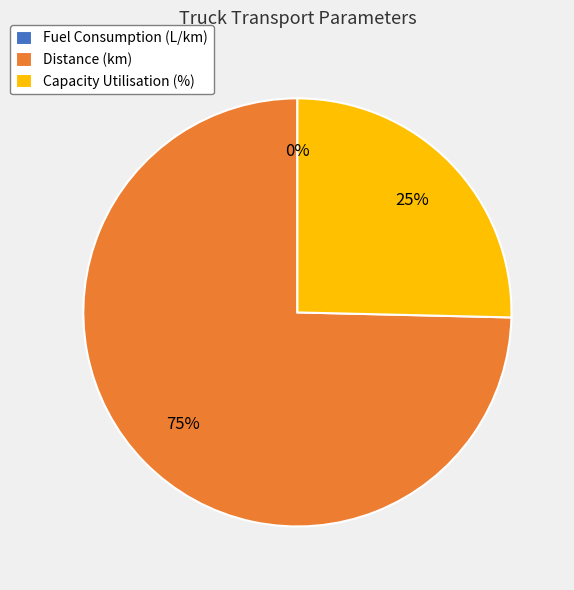

Which category has the biggest portion of the pie?

Distance (km)